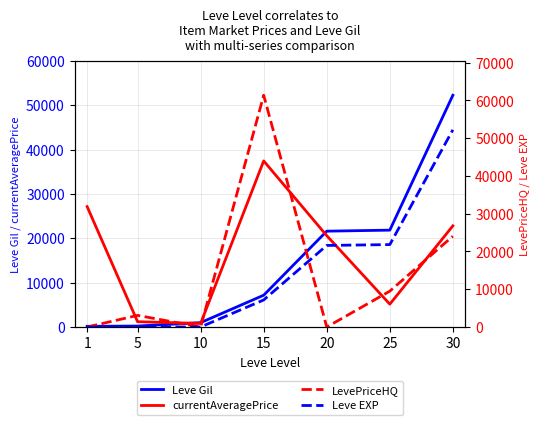

Which series changed the most between 10 and 15?

LevePriceHQ